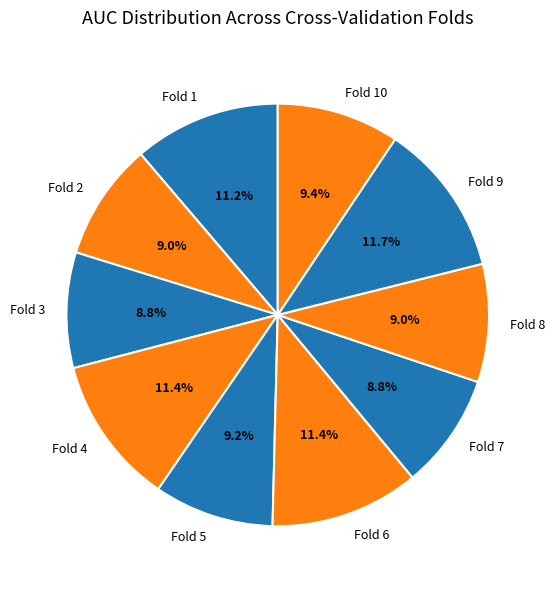

Is there any slice that represents more than half of the pie?

No